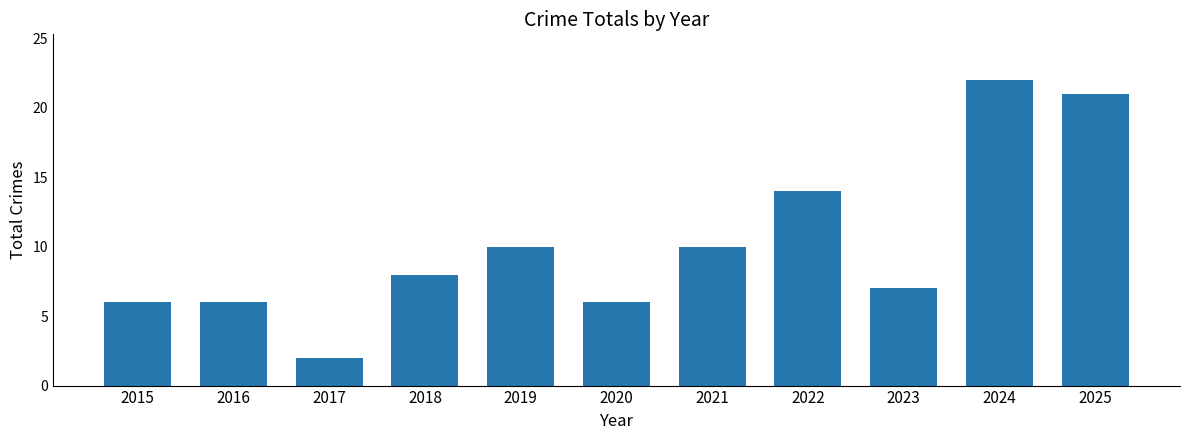

What is the value of the 5th bar from the left?

10